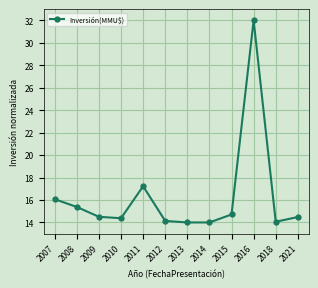

What is the change in value from 2007 to 2009?

-1.6